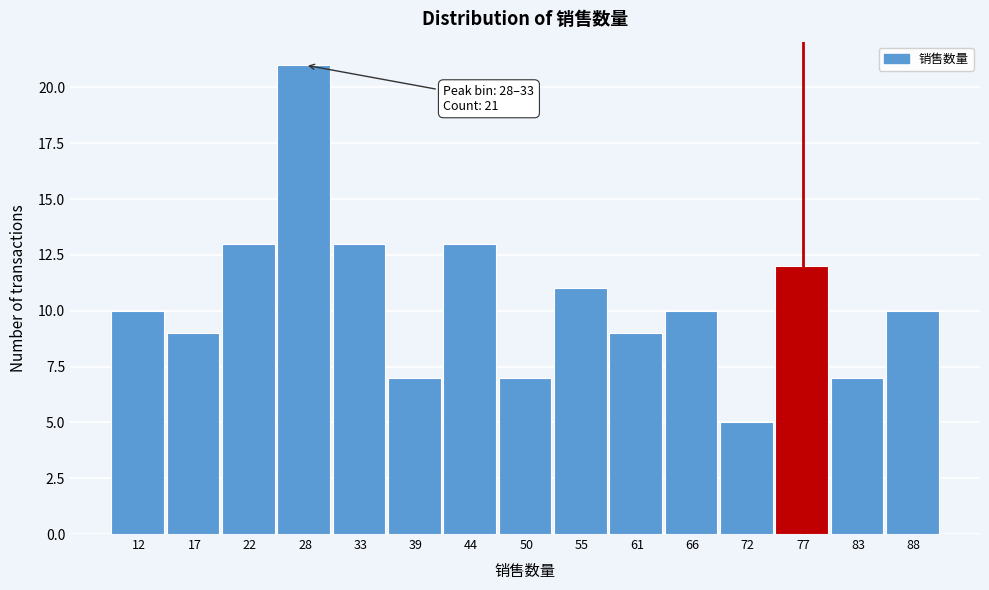

Reading left to right, list all the values displayed in this chart.

12=10	17=9	22=13	28=21	33=13	39=7	44=13	50=7	55=11	61=9	66=10	72=5	77=12	83=7	88=10